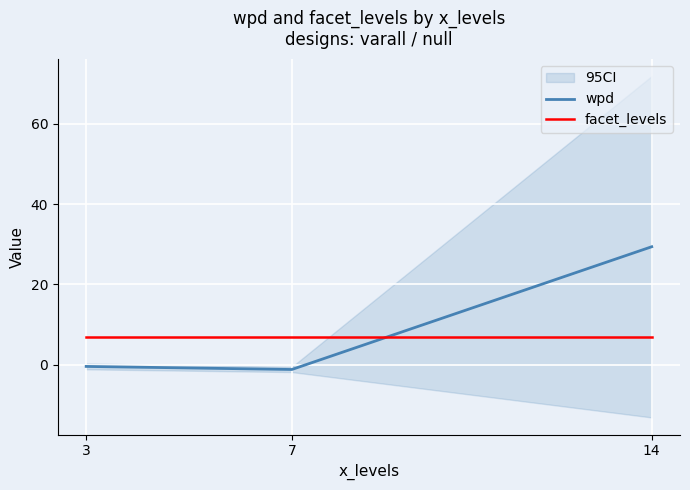

What are all the series names shown in the legend?

wpd, facet_levels